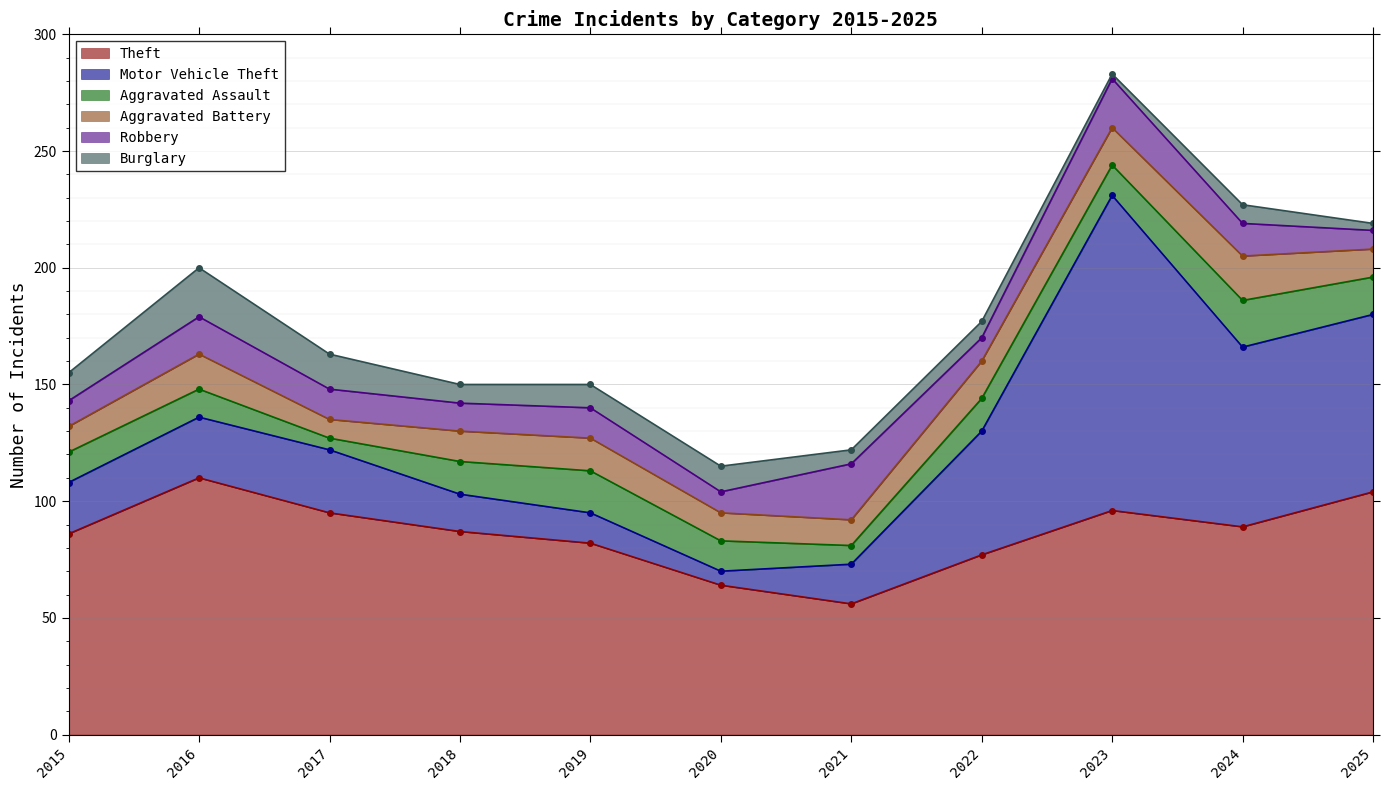

At 2025, list the series in order from largest to smallest.

Theft, Motor Vehicle Theft, Aggravated Assault, Aggravated Battery, Robbery, Burglary